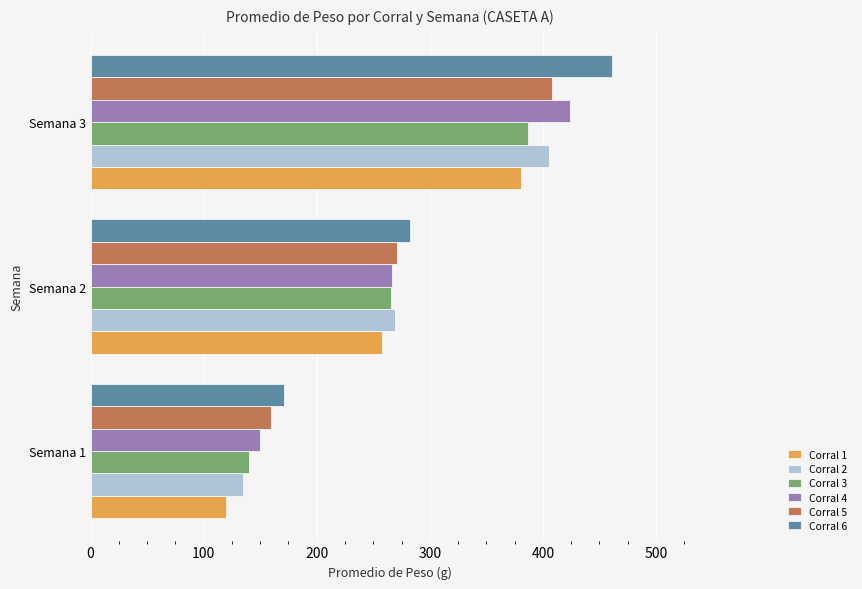

Rank the categories by Corral 6 value from lowest to highest.

Semana 1, Semana 2, Semana 3